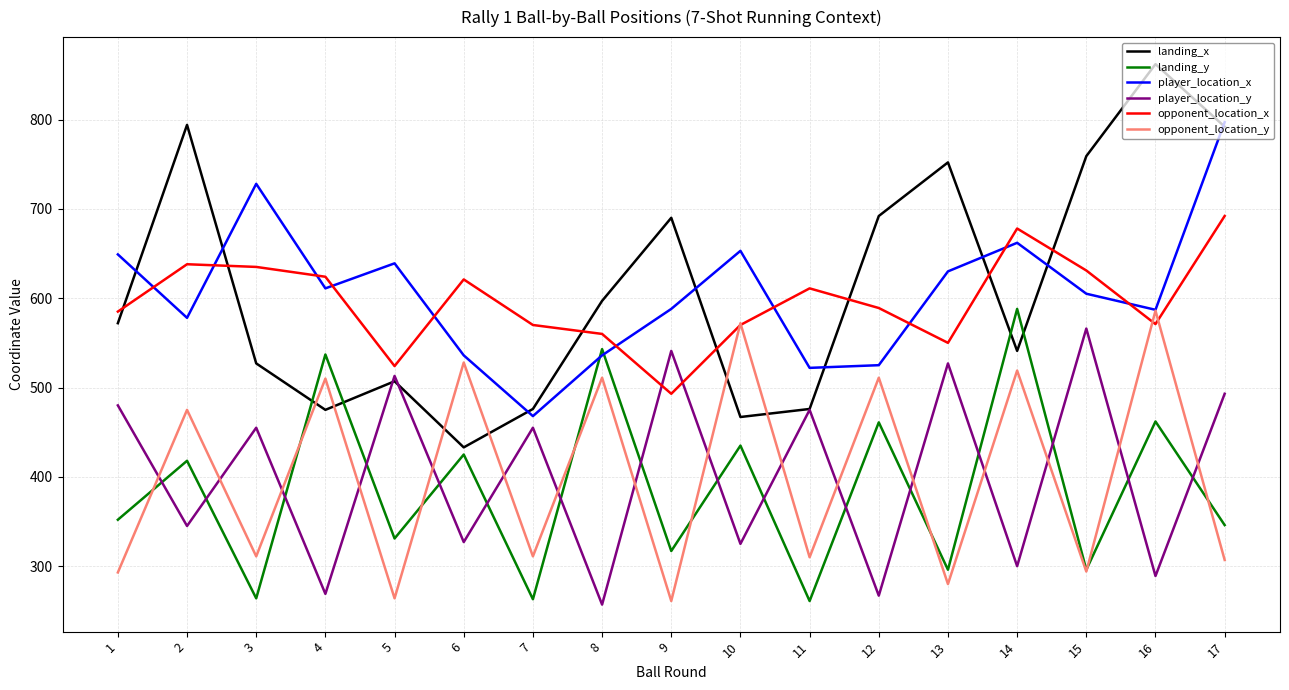

True or false: landing_x and opponent_location_x intersect in this chart.

True